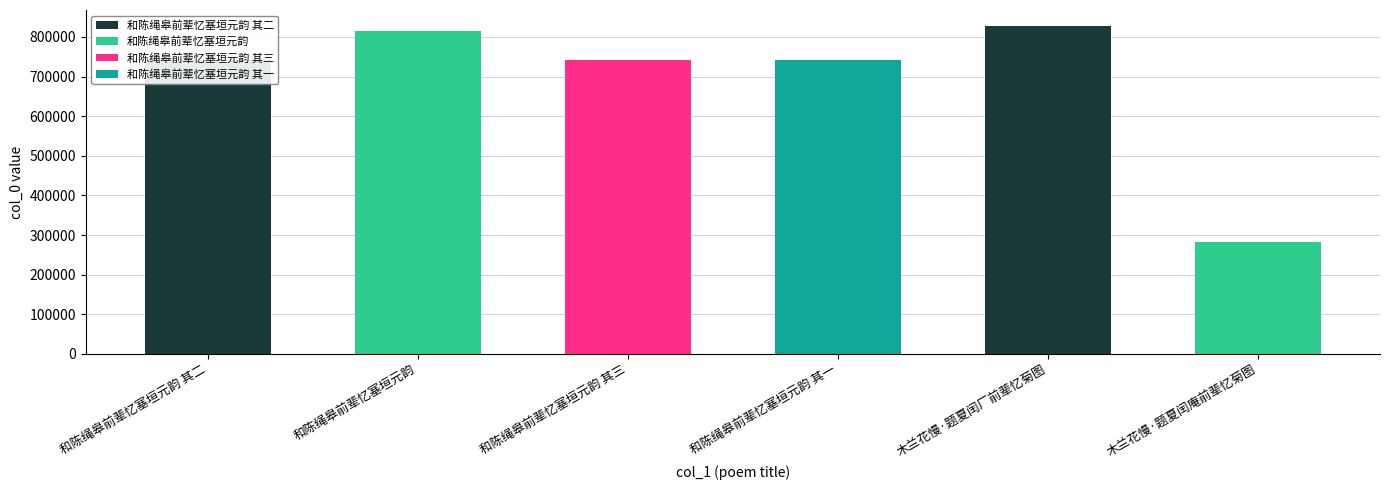

What is the difference between the maximum and minimum values?

544007